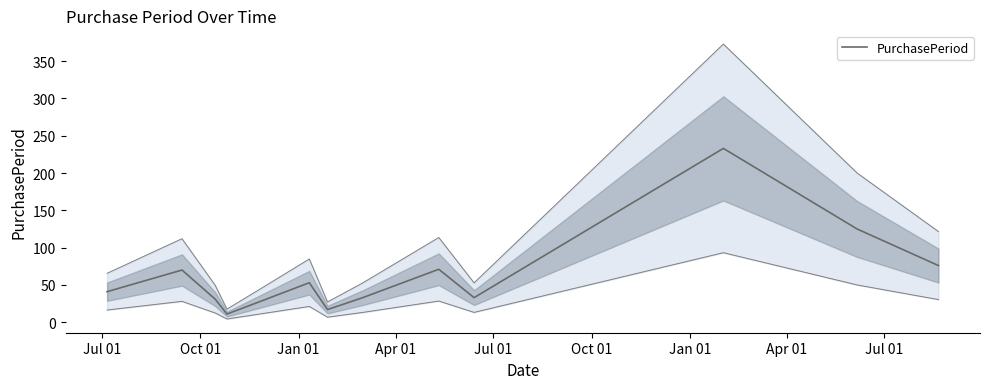

What is the maximum value for PurchasePeriod?

233